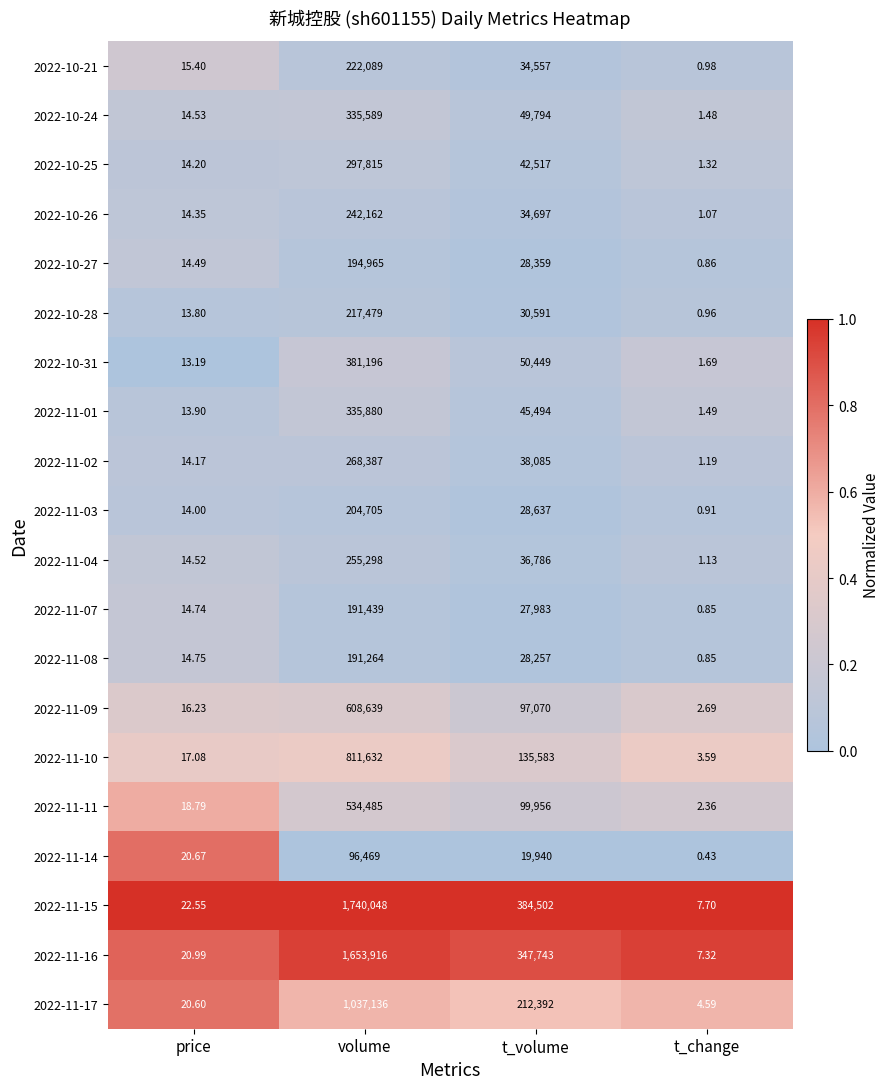

List the labels in order of 2022-11-01 value, largest first.

volume, t_volume, price, t_change